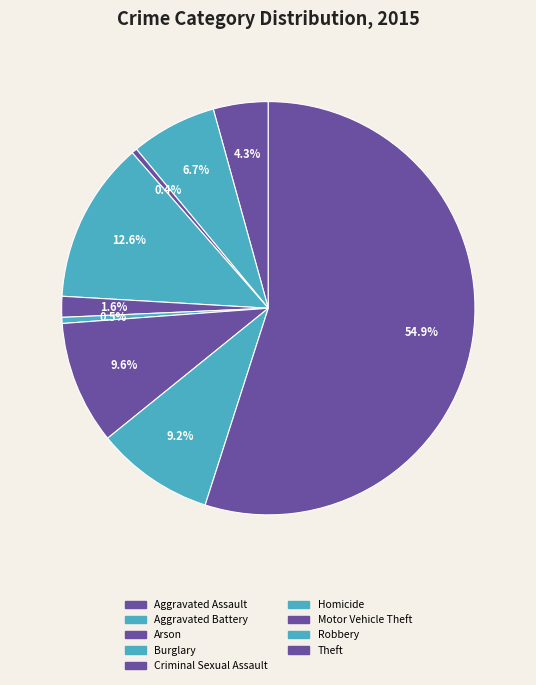

What is the largest slice in the pie chart?

Theft